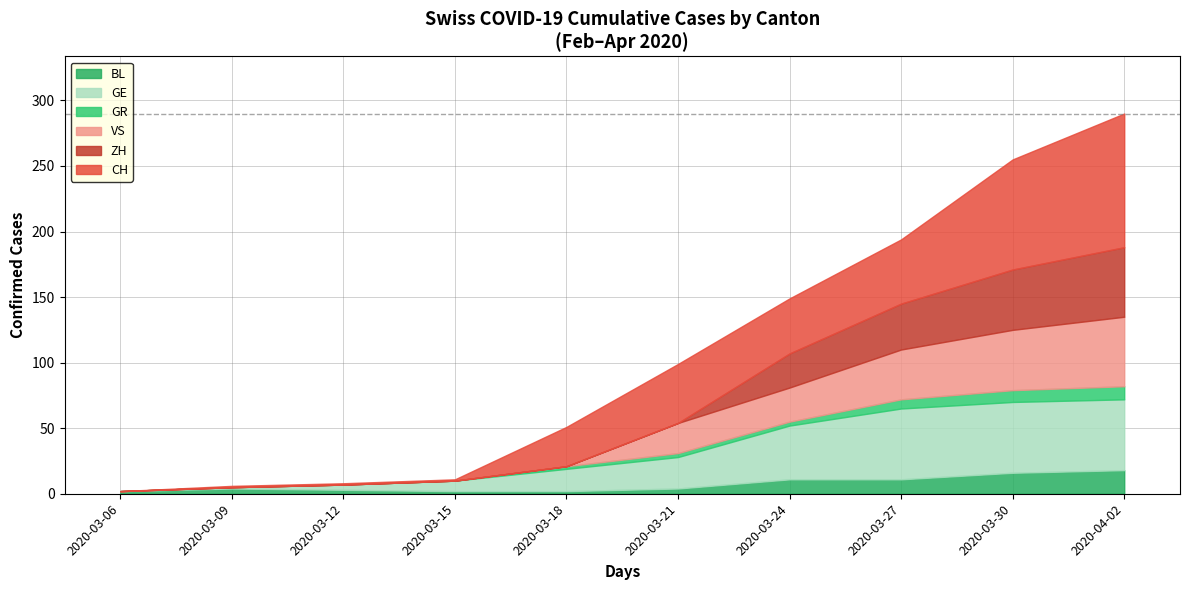

What is the maximum value for BL?

18